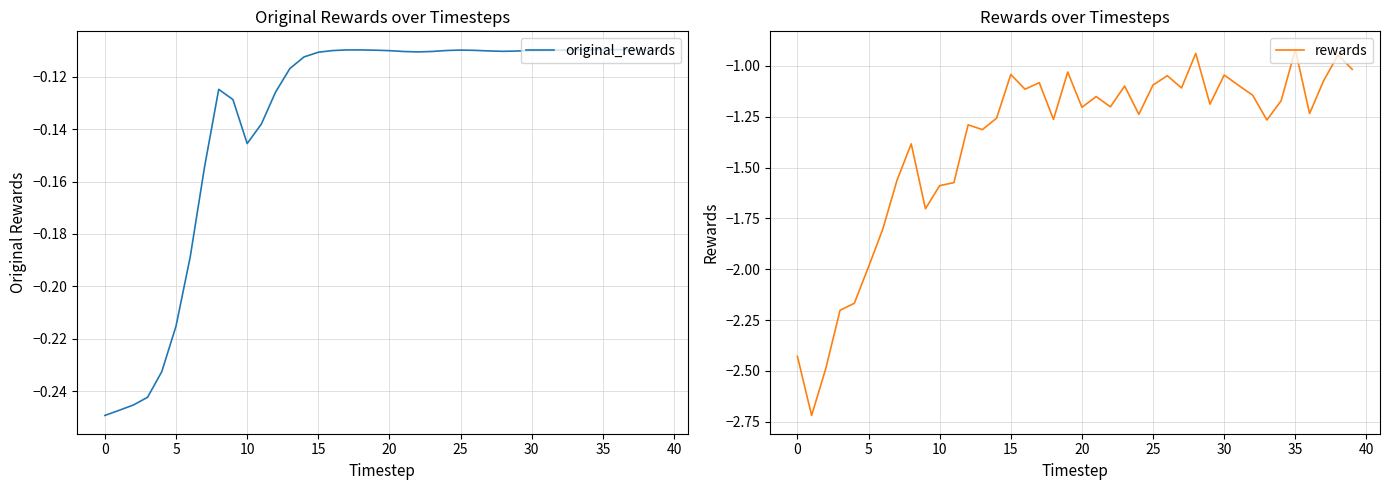

At which category is the sum across all series the highest?

35